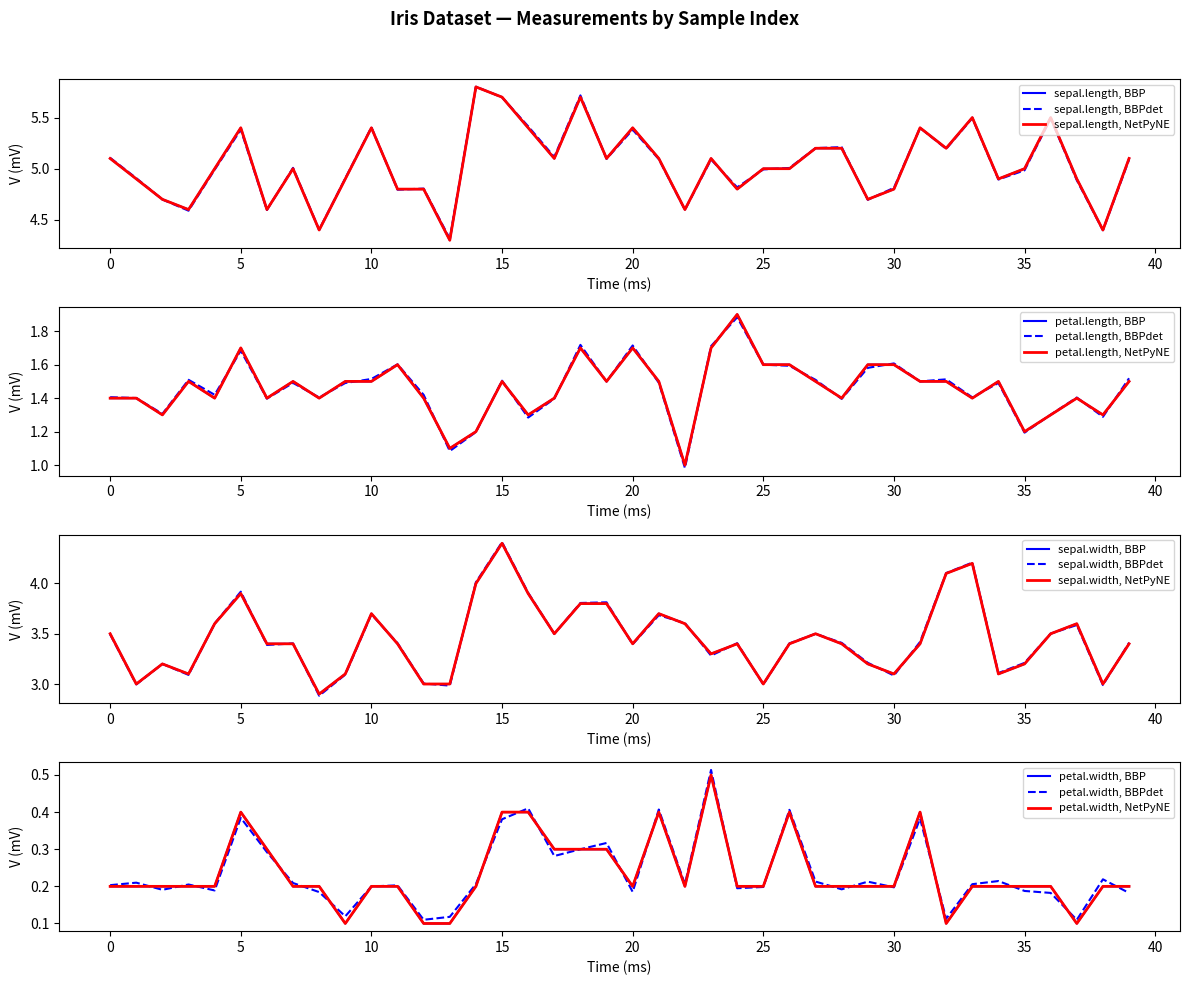

Reading right to left, list all the values displayed in this chart.

petal.length: 1.5	1.3	1.4	1.3	1.2	1.5	1.4	1.5	1.5	1.6	1.6	1.4	1.5	1.6	1.6	1.9	1.7	1.0	1.5	1.7	1.5	1.7	1.4	1.3	1.5	1.2	1.1	1.4	1.6	1.5	1.5	1.4	1.5	1.4	1.7	1.4	1.5	1.3	1.4	1.4
sepal.length: 5.1	4.4	4.9	5.5	5.0	4.9	5.5	5.2	5.4	4.8	4.7	5.2	5.2	5.0	5.0	4.8	5.1	4.6	5.1	5.4	5.1	5.7	5.1	5.4	5.7	5.8	4.3	4.8	4.8	5.4	4.9	4.4	5.0	4.6	5.4	5.0	4.6	4.7	4.9	5.1
sepal.width: 3.4	3.0	3.6	3.5	3.2	3.1	4.2	4.1	3.4	3.1	3.2	3.4	3.5	3.4	3.0	3.4	3.3	3.6	3.7	3.4	3.8	3.8	3.5	3.9	4.4	4.0	3.0	3.0	3.4	3.7	3.1	2.9	3.4	3.4	3.9	3.6	3.1	3.2	3.0	3.5
petal.width: 0.2	0.2	0.1	0.2	0.2	0.2	0.2	0.1	0.4	0.2	0.2	0.2	0.2	0.4	0.2	0.2	0.5	0.2	0.4	0.2	0.3	0.3	0.3	0.4	0.4	0.2	0.1	0.1	0.2	0.2	0.1	0.2	0.2	0.3	0.4	0.2	0.2	0.2	0.2	0.2